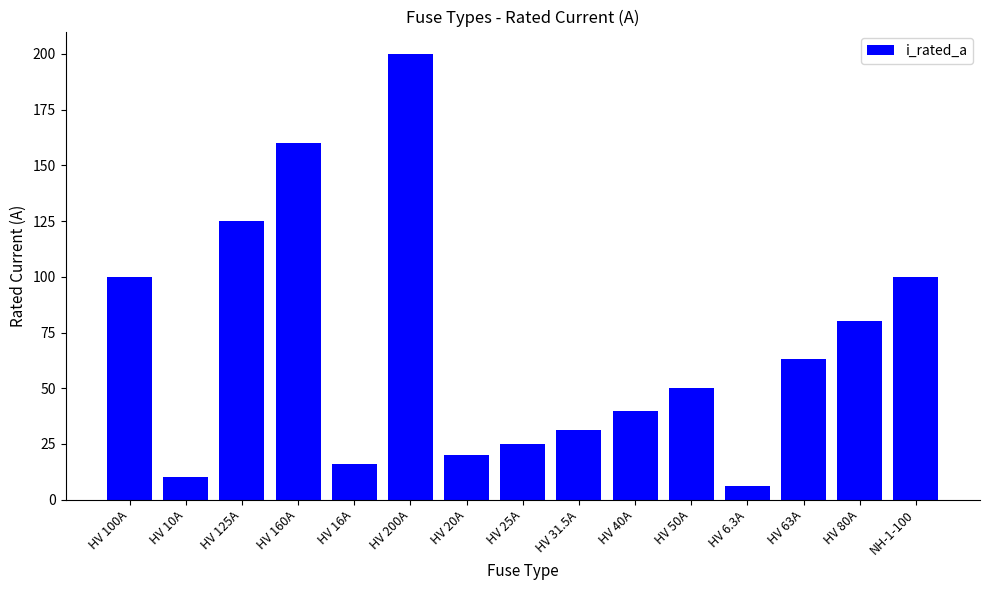

Reading left to right, what are all the values shown in this chart?

HV 100A=100.0	HV 10A=10.0	HV 125A=125.0	HV 160A=160.0	HV 16A=16.0	HV 200A=200.0	HV 20A=20.0	HV 25A=25.0	HV 31.5A=31.5	HV 40A=40.0	HV 50A=50.0	HV 6.3A=6.3	HV 63A=63.0	HV 80A=80.0	NH-1-100=100.0